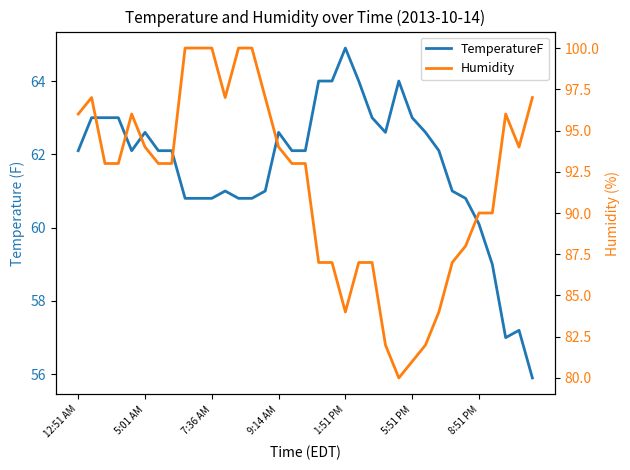

Reading left to right, extract all data points from this chart.

TemperatureF: 62.1	63.0	63.0	63.0	62.1	62.6	62.1	62.1	60.8	60.8	60.8	61.0	60.8	60.8	61.0	62.6	62.1	62.1	64.0	64.0	64.9	64.0	63.0	62.6	64.0	63.0	62.6	62.1	61.0	60.8	60.1	59.0	57.0	57.2	55.9
Humidity: 96.0	97.0	93.0	93.0	96.0	94.0	93.0	93.0	100.0	100.0	100.0	97.0	100.0	100.0	97.0	94.0	93.0	93.0	87.0	87.0	84.0	87.0	87.0	82.0	80.0	81.0	82.0	84.0	87.0	88.0	90.0	90.0	96.0	94.0	97.0